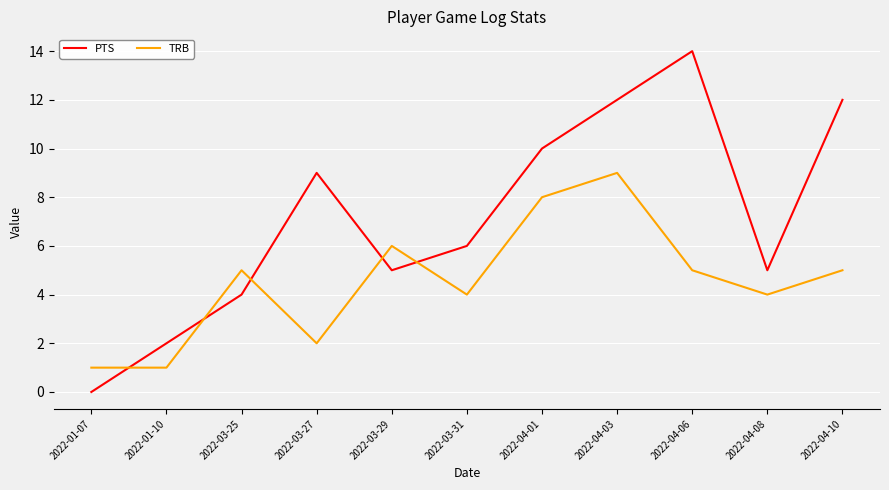

At which category is the sum across all series the highest?

2022-04-03